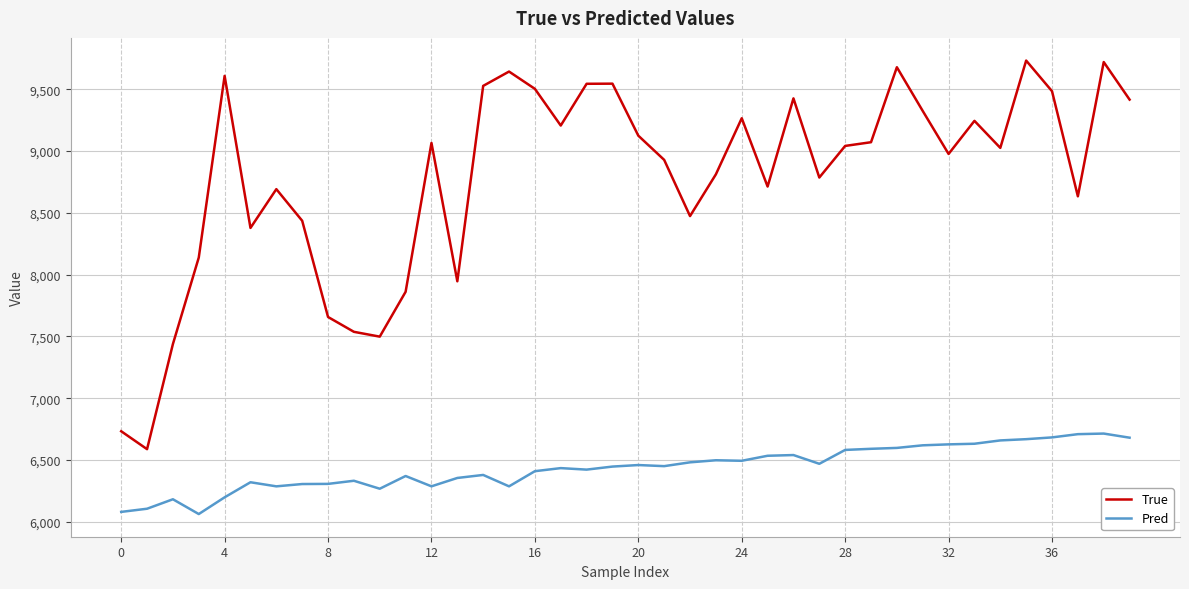

Which series has the largest range (max minus min)?

True